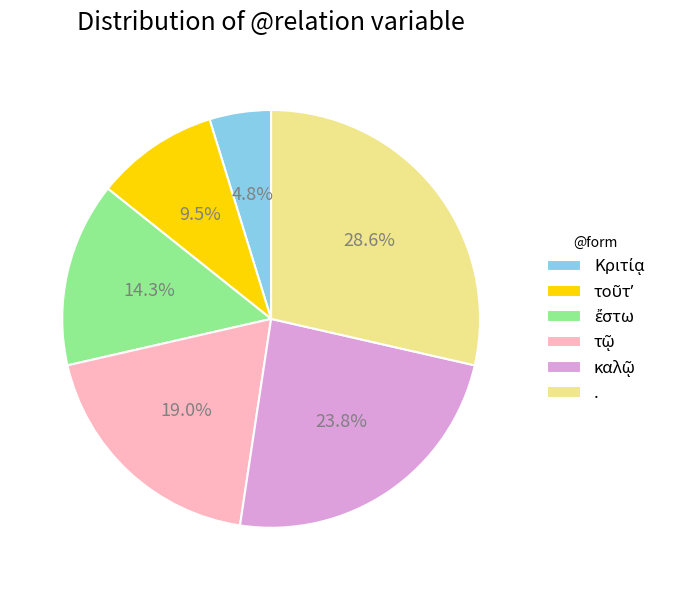

To the nearest percent, what is the average slice percentage?

17%